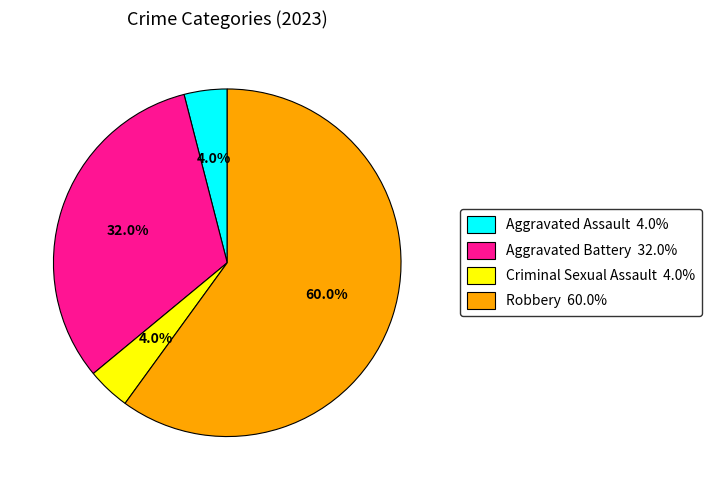

What percentage is the Aggravated Battery slice, to the nearest percent?

32%